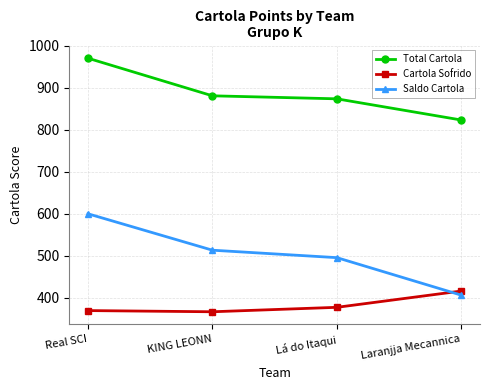

True or false: Total Cartola has a value of 880.9 at KING LEONN.

True